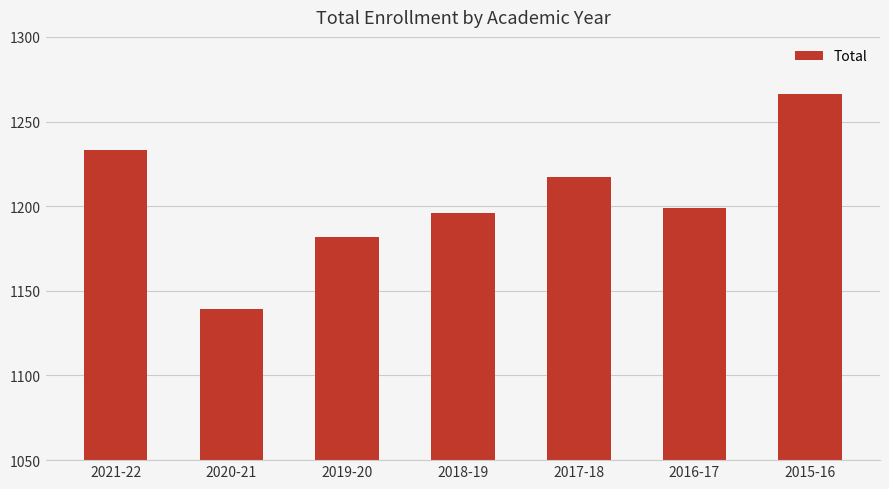

True or false: the data shows 1182 at 2019-20.

True